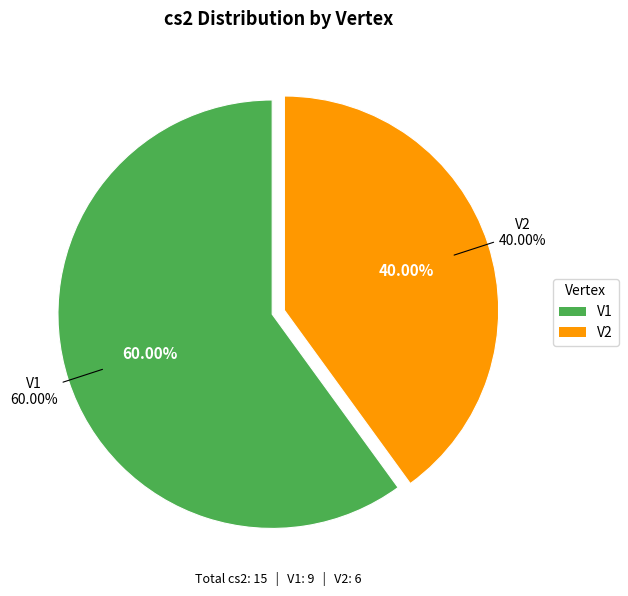

To the nearest percent, what is the average slice percentage?

50%